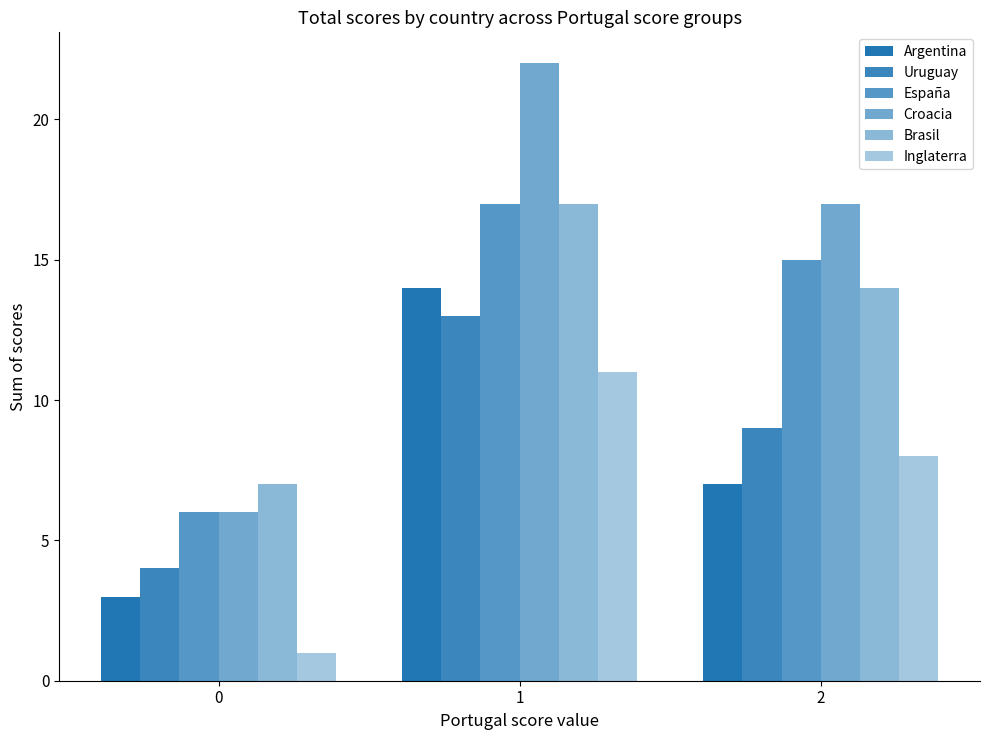

What value does the Uruguay series have at 0?

4